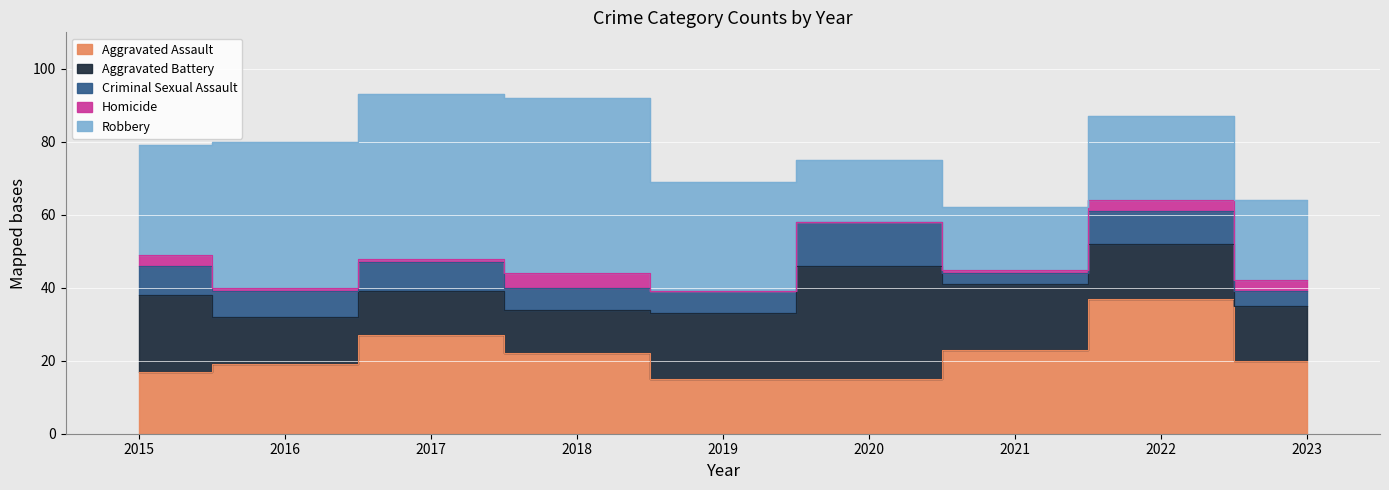

Reading left to right, what are all the values shown in this chart?

Aggravated Assault: 17	19	27	22	15	15	23	37	20
Aggravated Battery: 21	13	12	12	18	31	18	15	15
Criminal Sexual Assault: 8	7	8	6	6	12	3	9	4
Homicide: 3	1	1	4	0	0	1	3	3
Robbery: 30	40	45	48	30	17	17	23	22